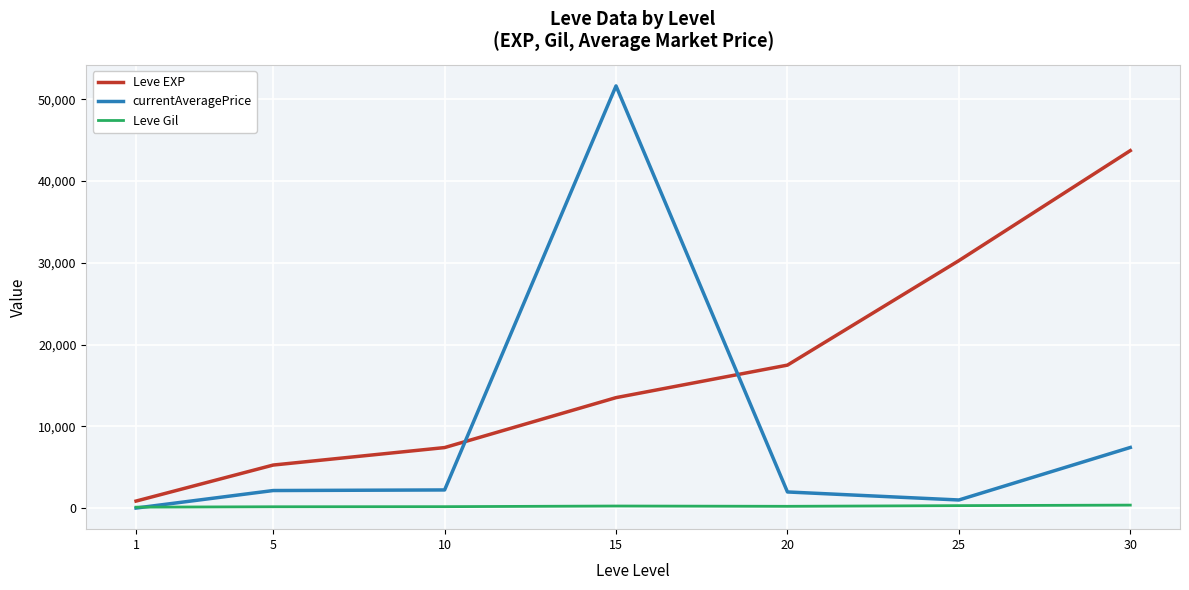

Is this an area chart (filled region under the line)?

No